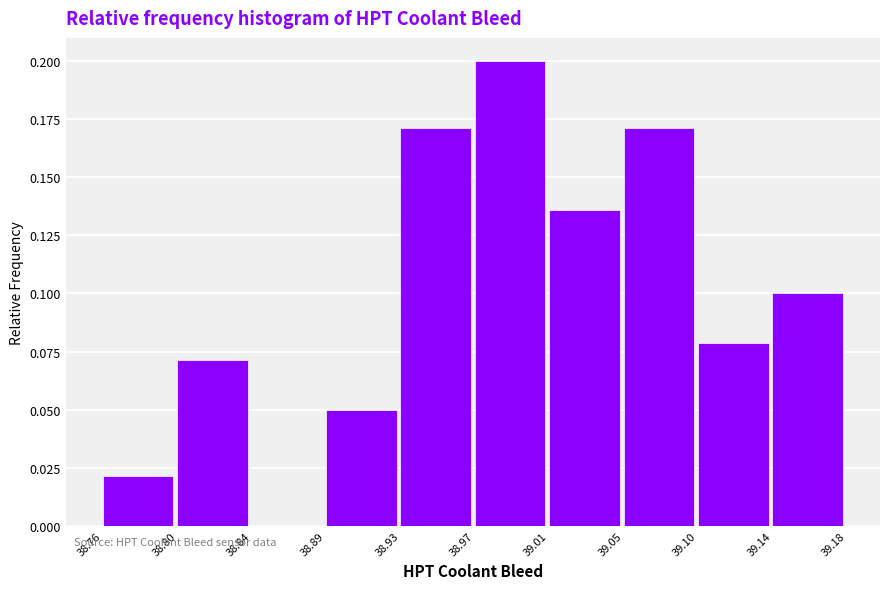

How tall is the bar that spans 38.89 to 38.93 on the x-axis? The values are not printed on the chart, so give them approximately, as read against the axis.

0.050